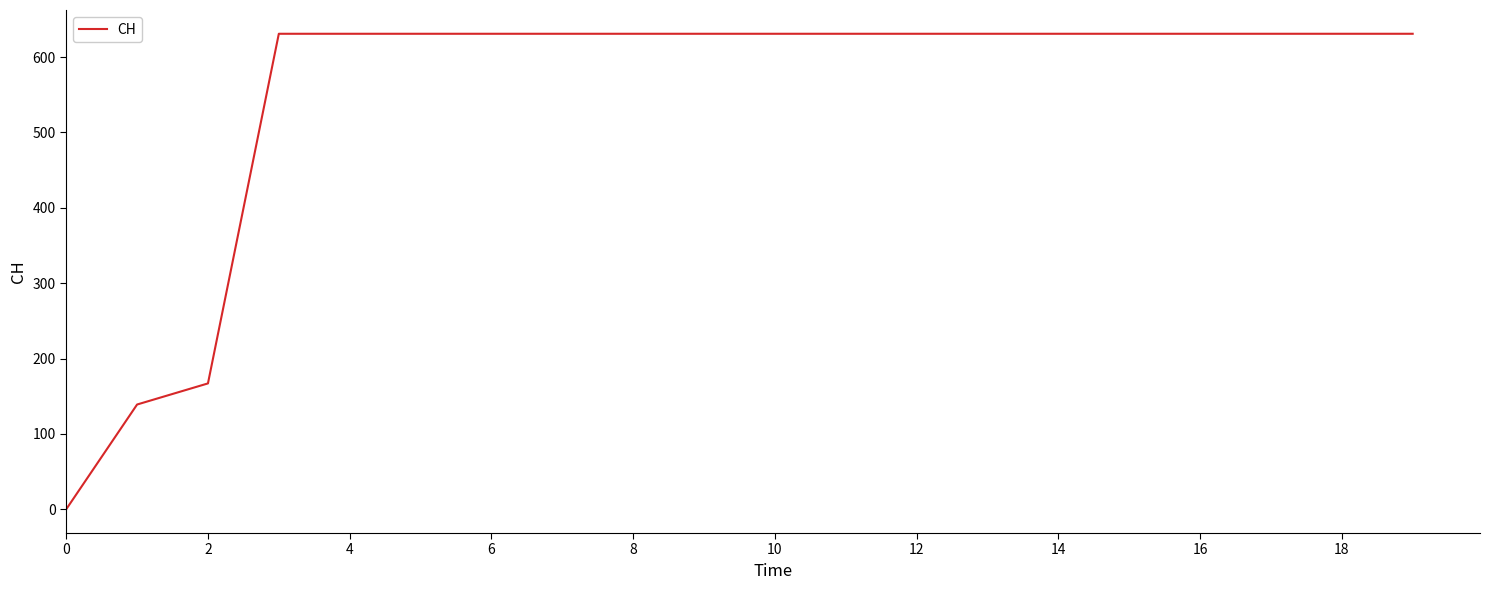

What is the difference between the maximum and minimum values?

631